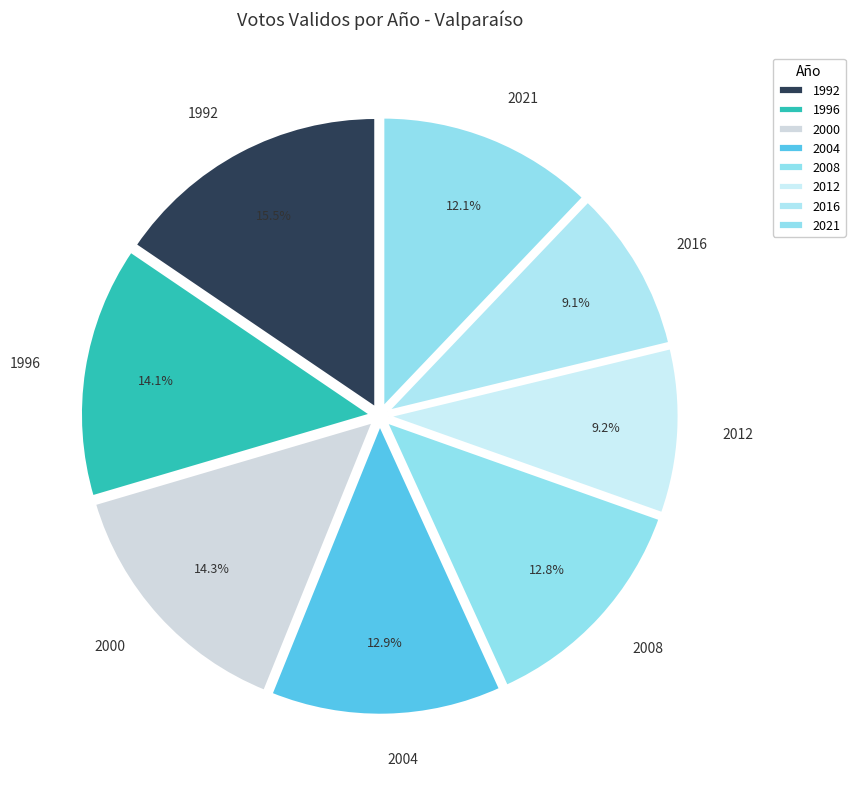

What is the ratio of the value at 1992 to the value at 2016?

1.7